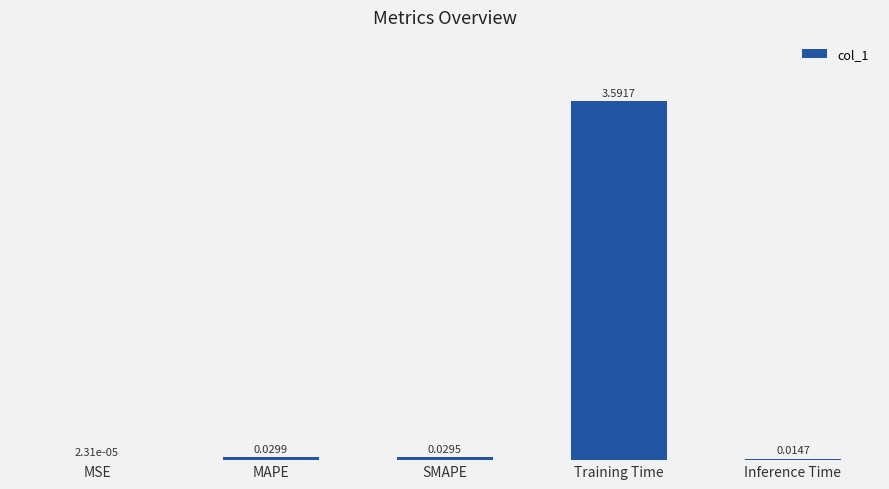

Between MAPE and Inference Time, which is larger?

MAPE